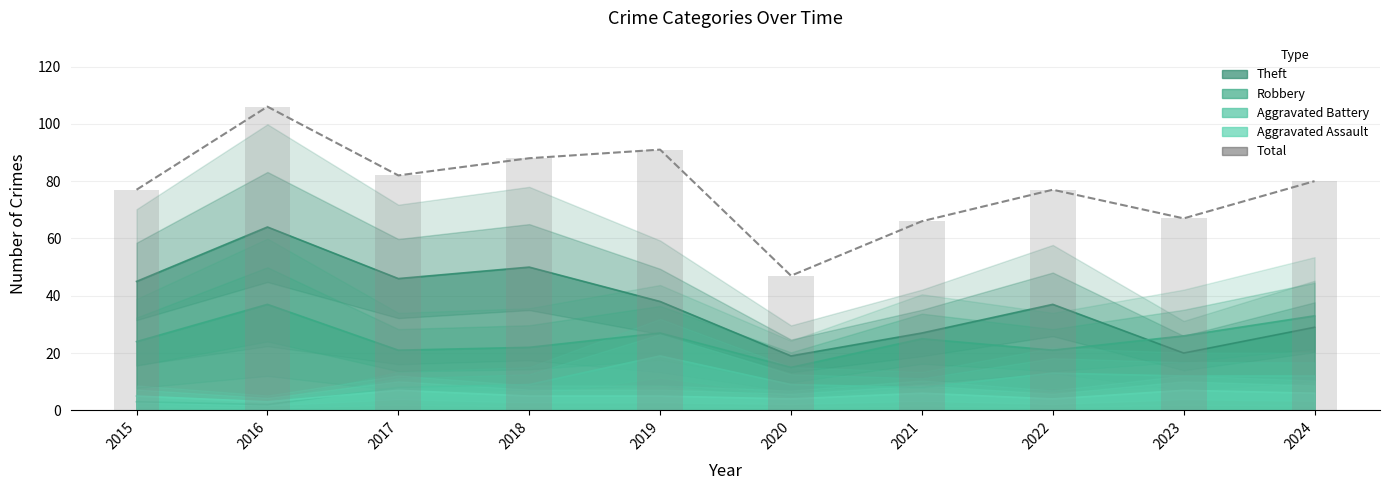

What is the difference between the maximum and minimum values?

59